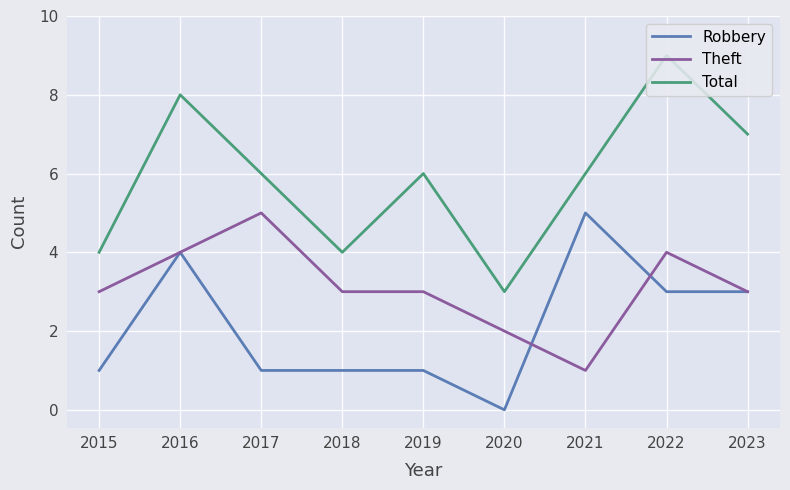

What is the difference between the highest and lowest values at 2020?

3